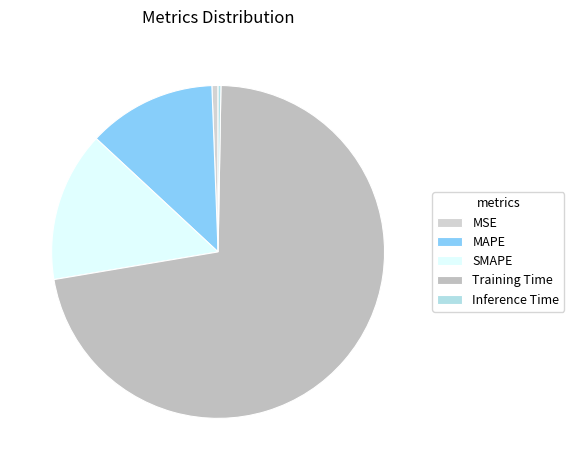

Which category accounts for the majority?

Training Time